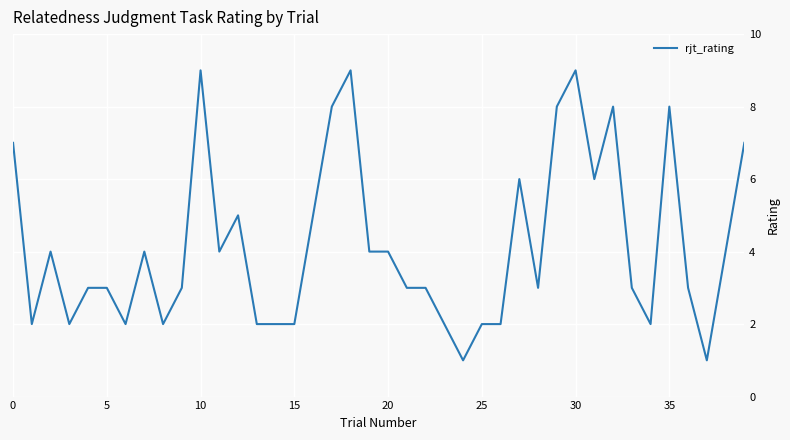

What is the difference between the maximum and minimum values?

8